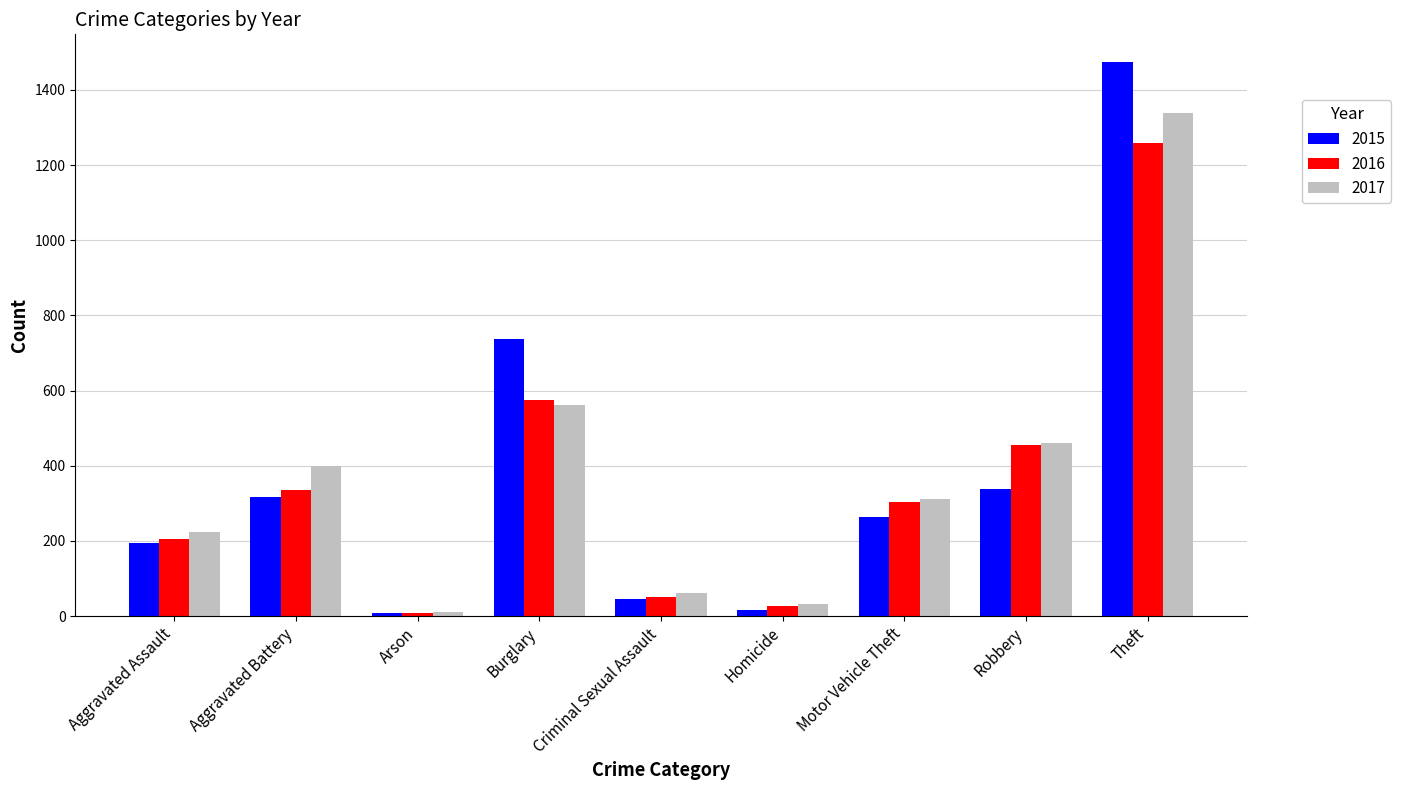

How many categories are shown in the chart?

9